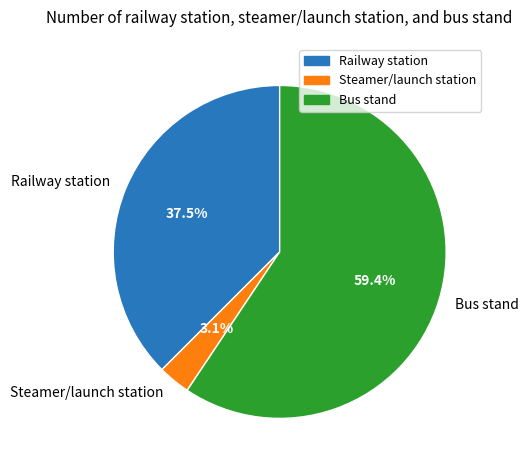

How much of the chart is everything except Bus stand?

40.6%